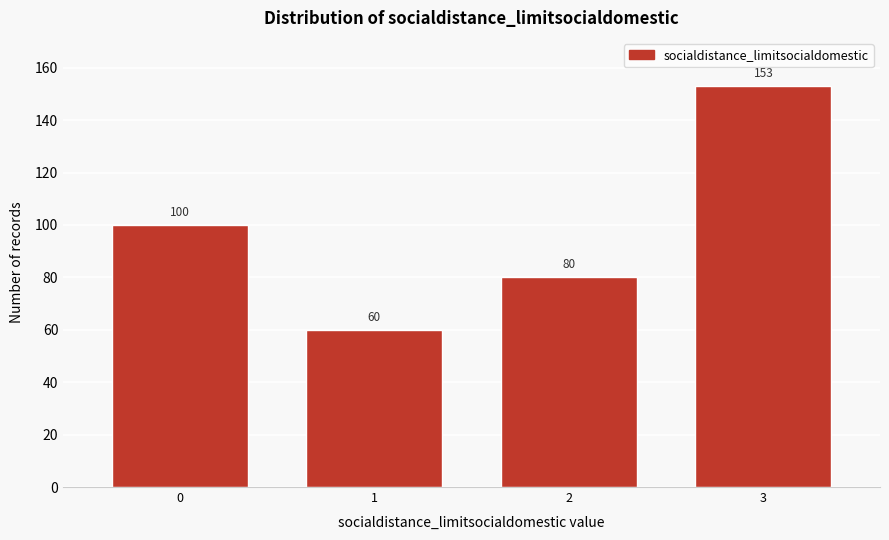

Reading left to right, transcribe all the data shown in this chart.

0=100	1=60	2=80	3=153